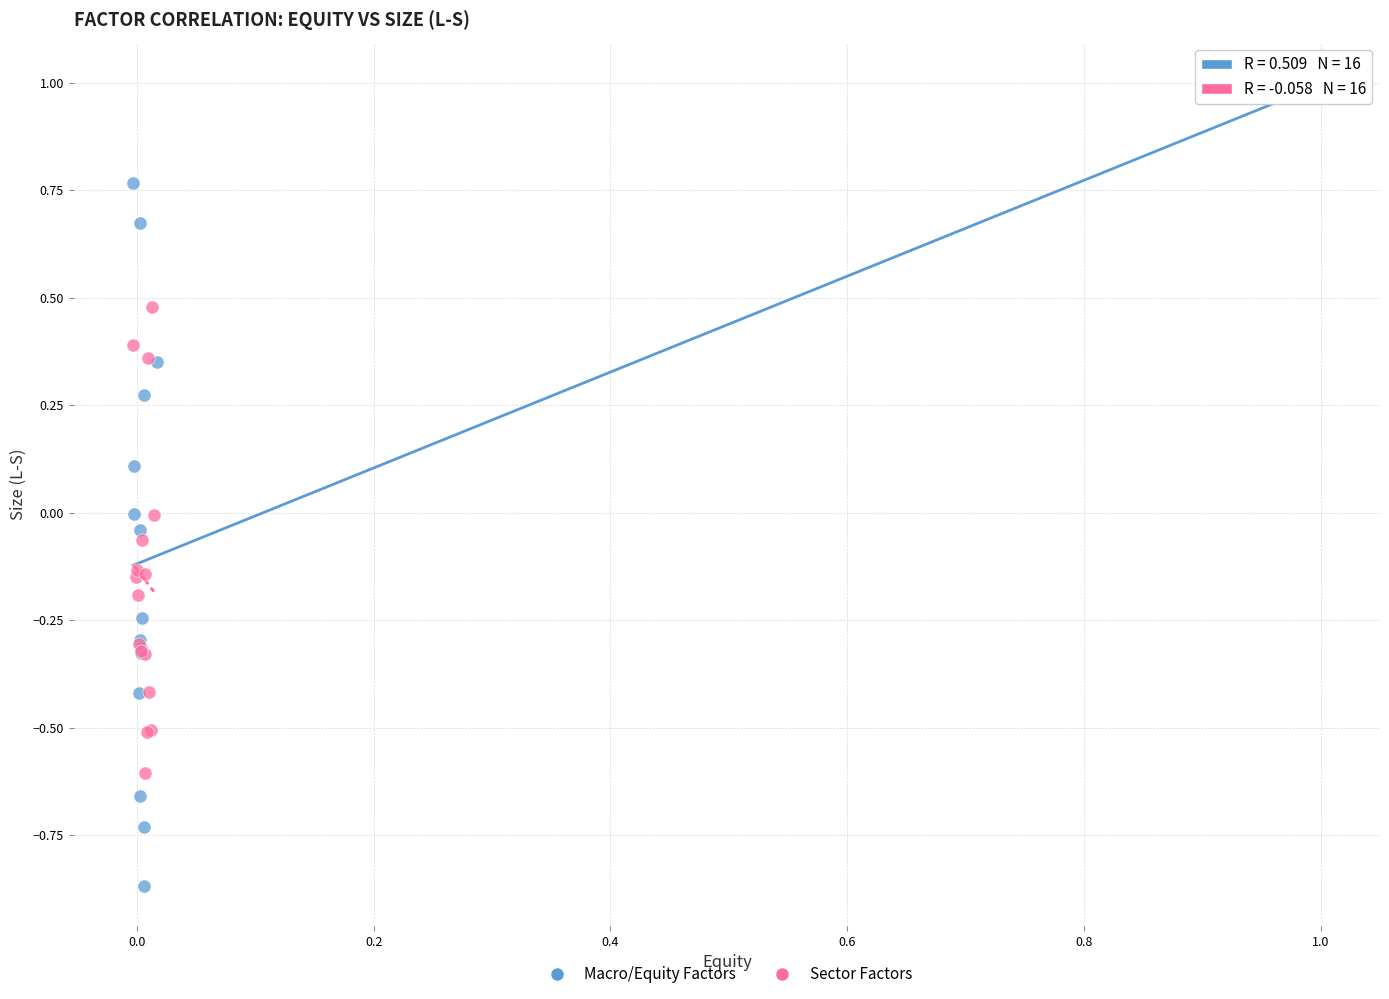

What are all the series names shown in the legend?

Macro/Equity Factors, Sector Factors